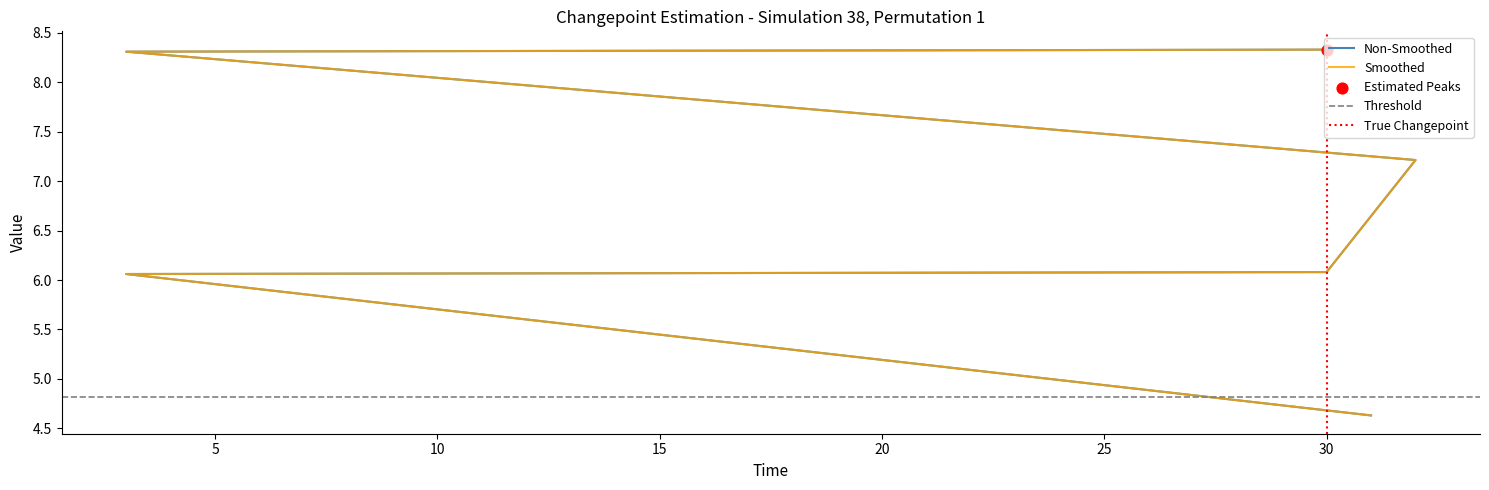

What is the change in value from 32 to 3?

+1.1